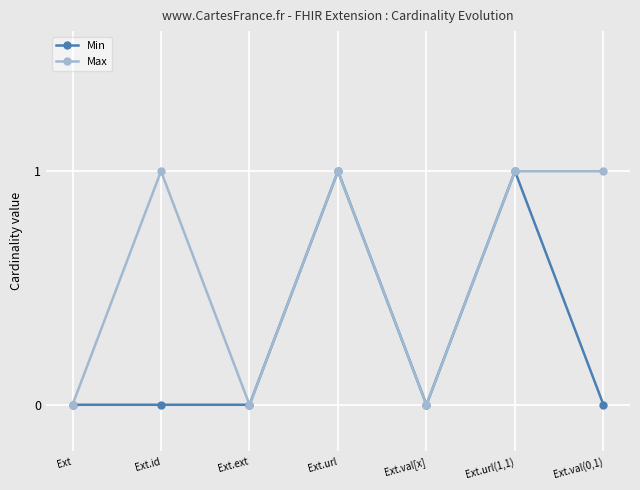

In Max, how many points are lower than both neighbors (excluding endpoints)?

2